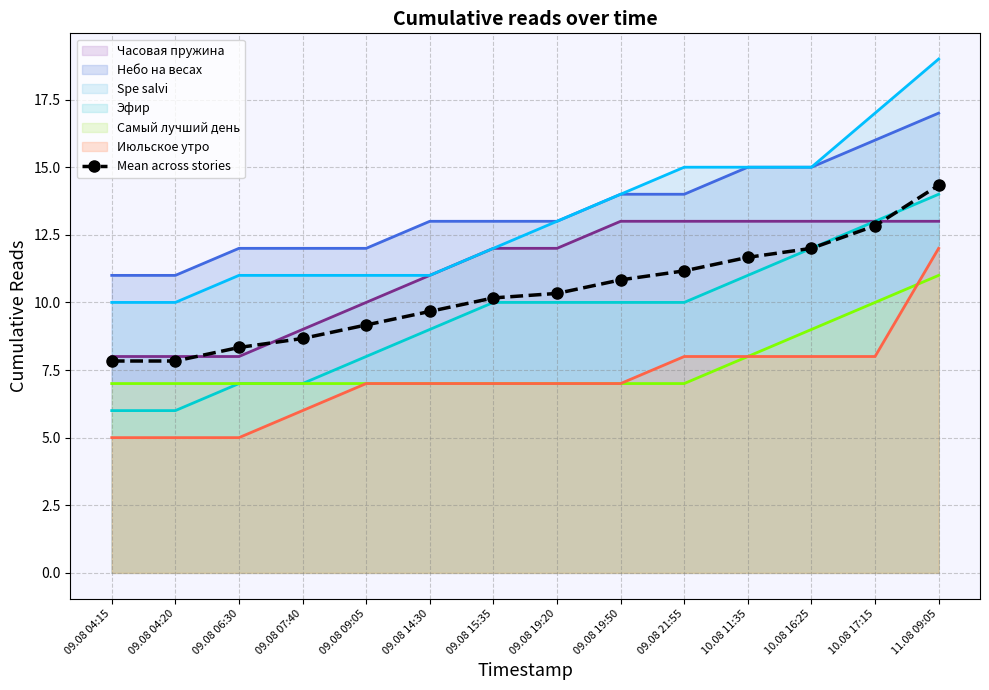

Rank the categories by value from lowest to highest.

09.08 04:15, 09.08 04:20, 09.08 06:30, 09.08 07:40, 09.08 09:05, 09.08 14:30, 09.08 15:35, 09.08 19:20, 09.08 19:50, 09.08 21:55, 10.08 11:35, 10.08 16:25, 10.08 17:15, 11.08 09:05